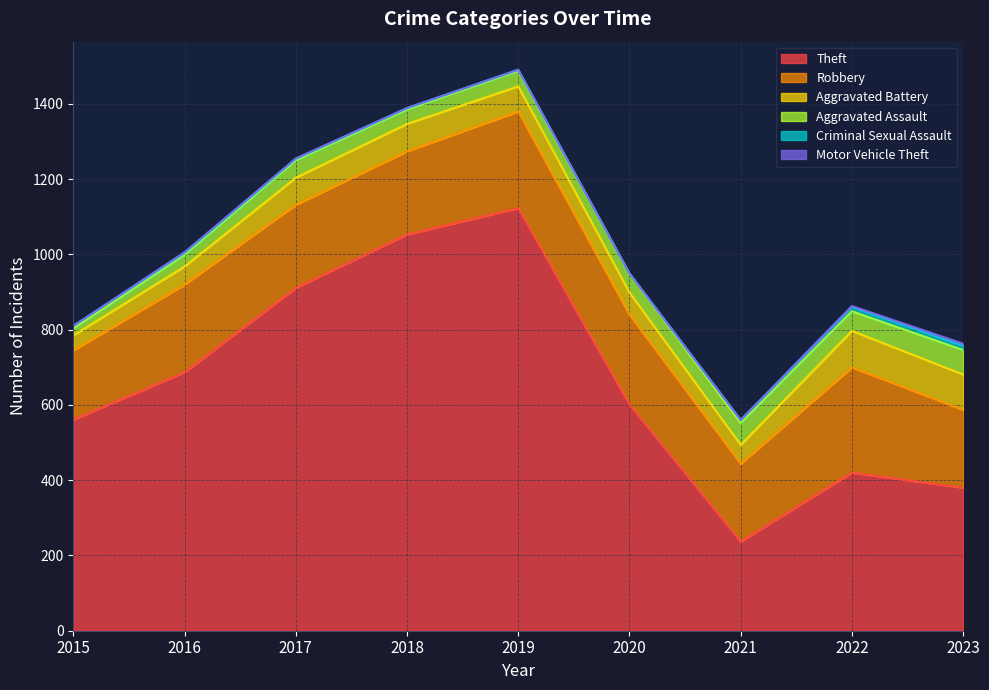

Where is the first local maximum for Criminal Sexual Assault?

2022